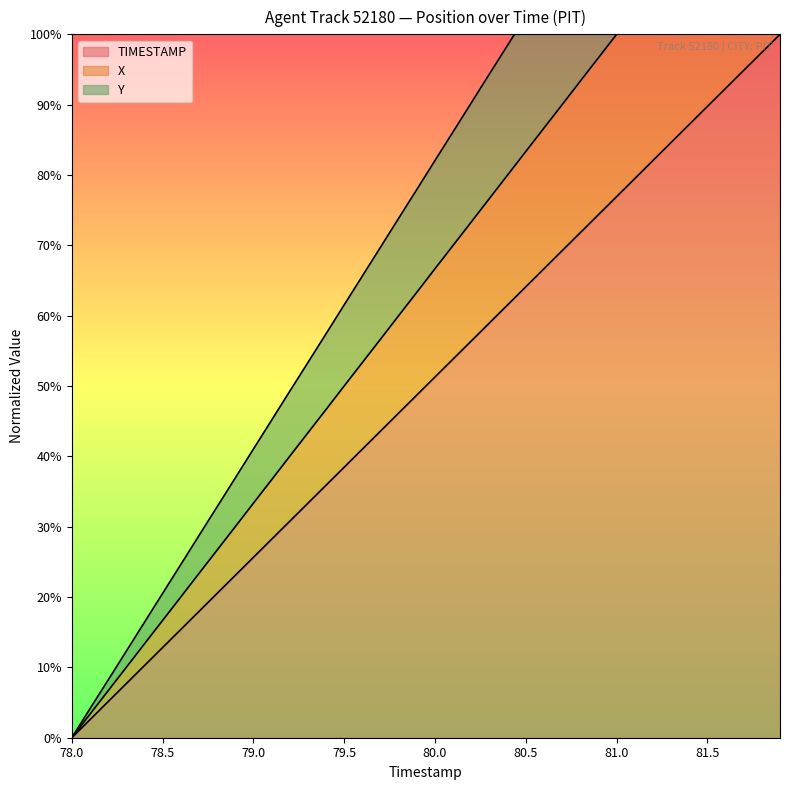

Does the chart have visible grid lines?

No